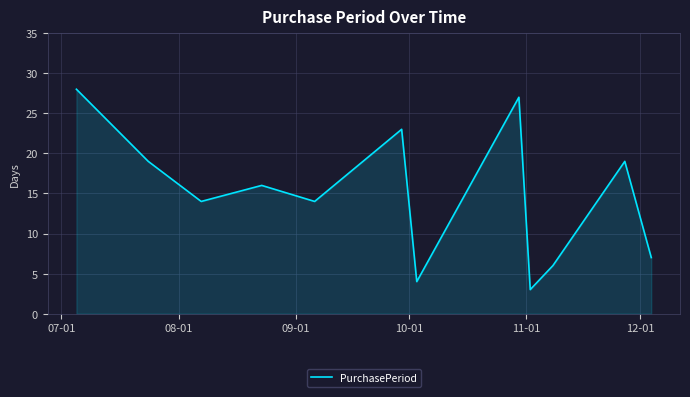

What is the minimum value shown in the chart?

3